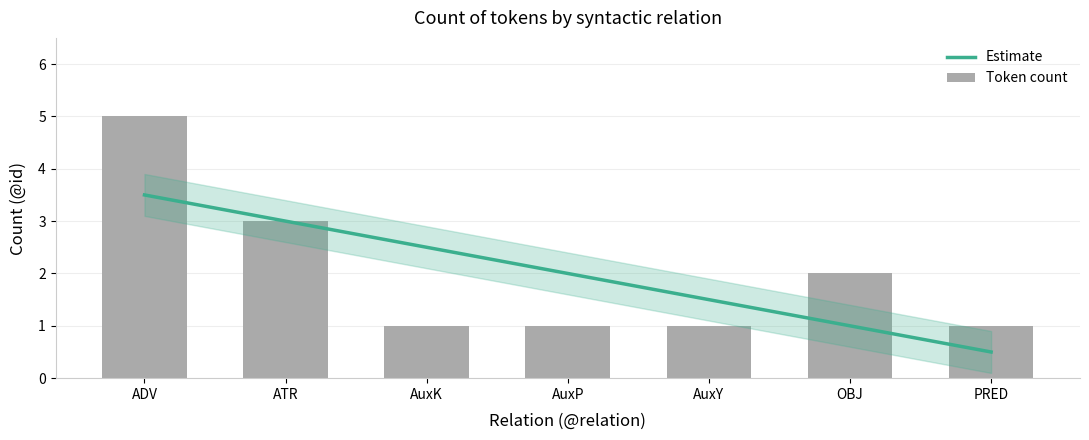

Between OBJ and ATR, which is larger?

ATR